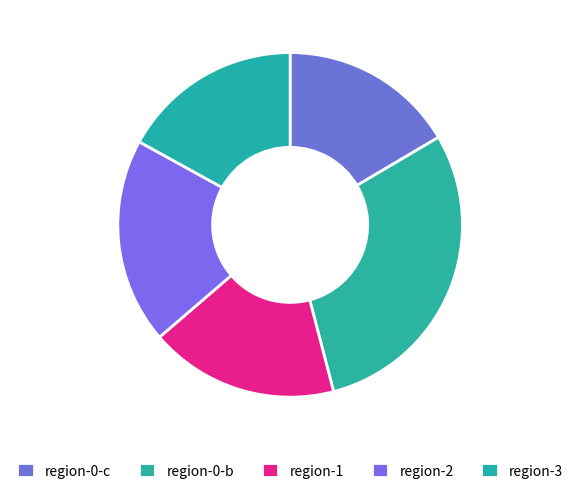

Is there a majority slice in this chart?

No